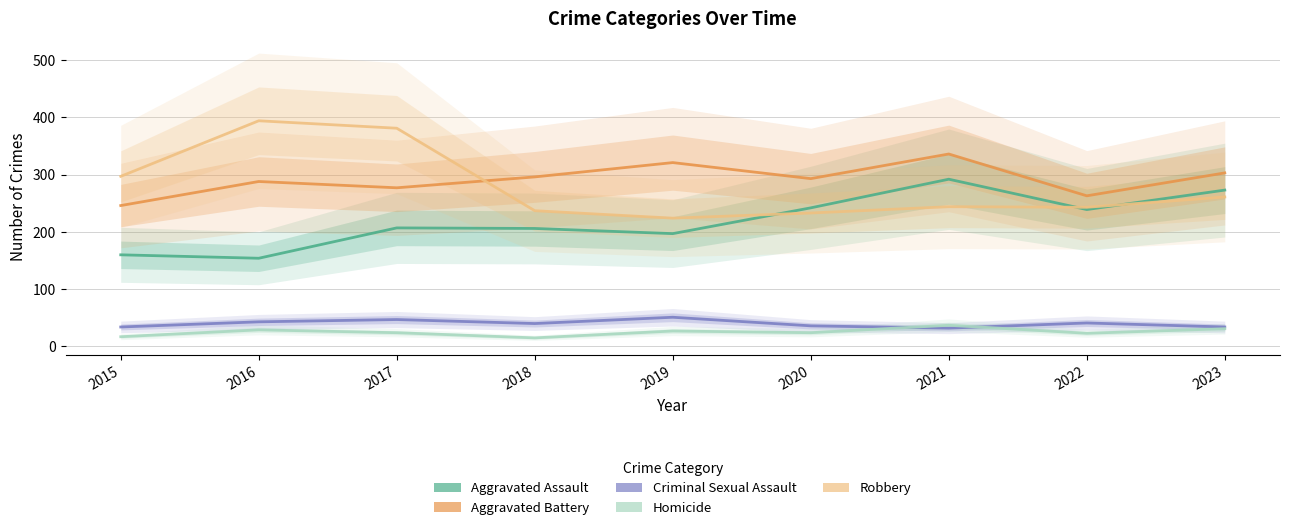

At which label does Aggravated Battery first exceed 293?

2018